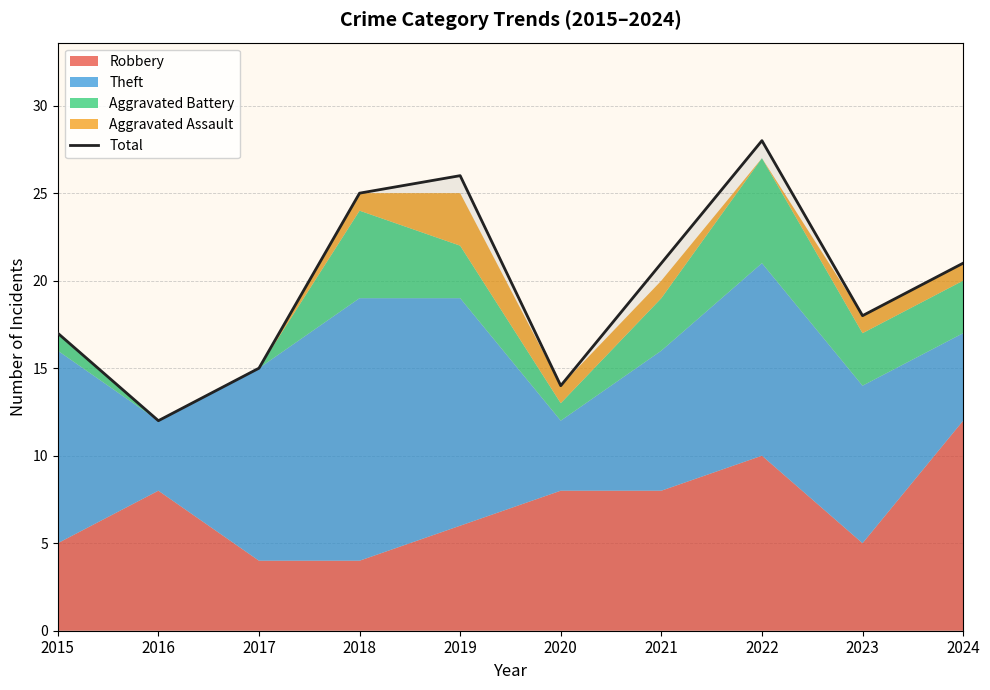

Reading left to right, what are all the values shown in this chart?

2015=17	2016=12	2017=15	2018=25	2019=26	2020=14	2021=21	2022=28	2023=18	2024=21